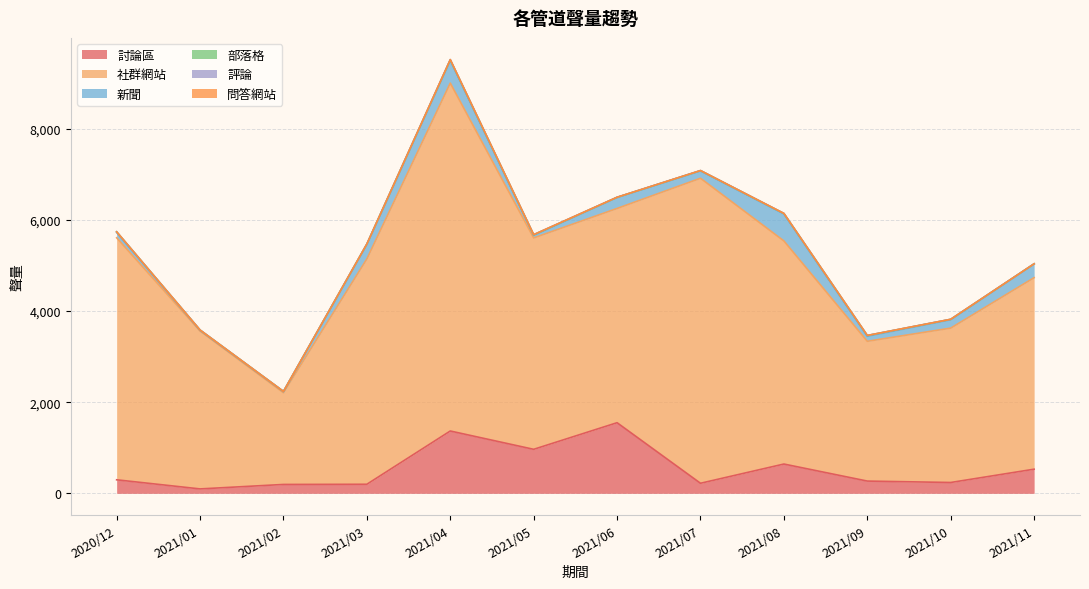

List the labels in order of 部落格 value, largest first.

2021/09, 2020/12, 2021/03, 2021/05, 2021/04, 2021/08, 2021/10, 2021/01, 2021/07, 2021/11, 2021/02, 2021/06